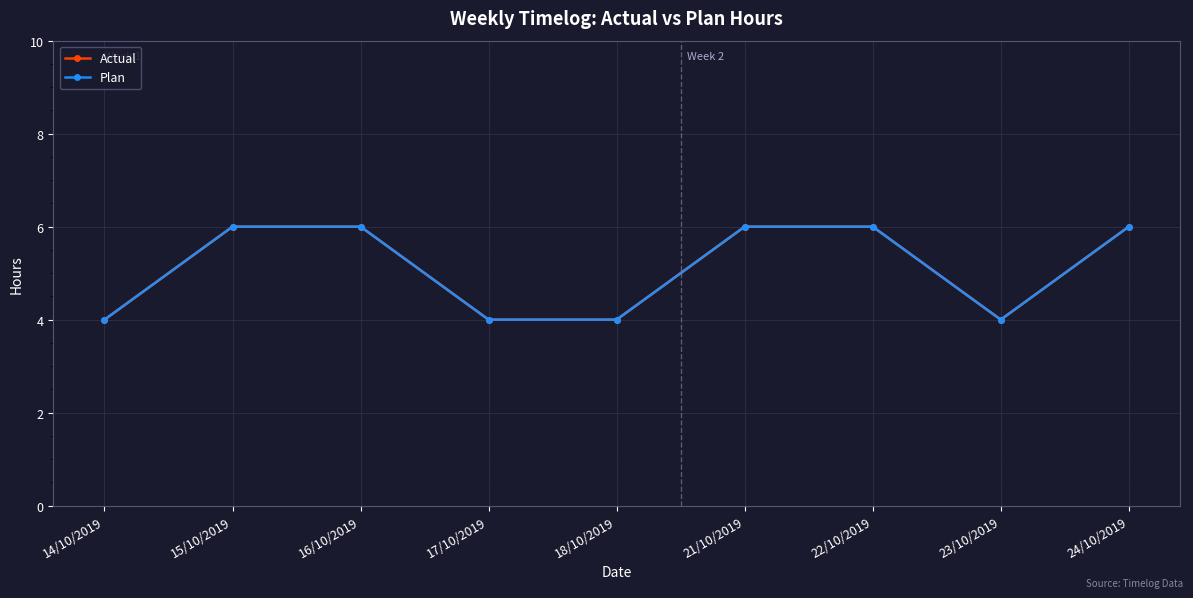

Where is the first local minimum for Actual?

23/10/2019